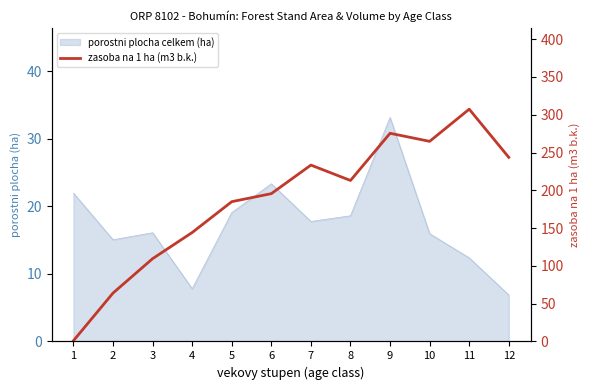

At which label is the value closest to 154?

4